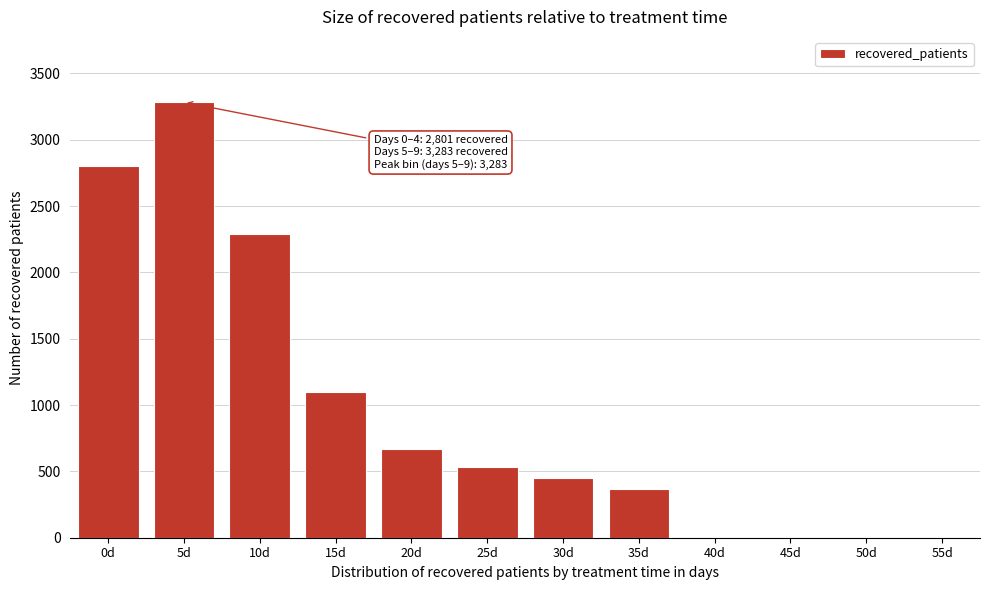

Reading left to right, extract all data points from this chart.

0d=2801	5d=3283	10d=2293	15d=1097	20d=670	25d=532	30d=453	35d=364	40d=0	45d=0	50d=0	55d=0